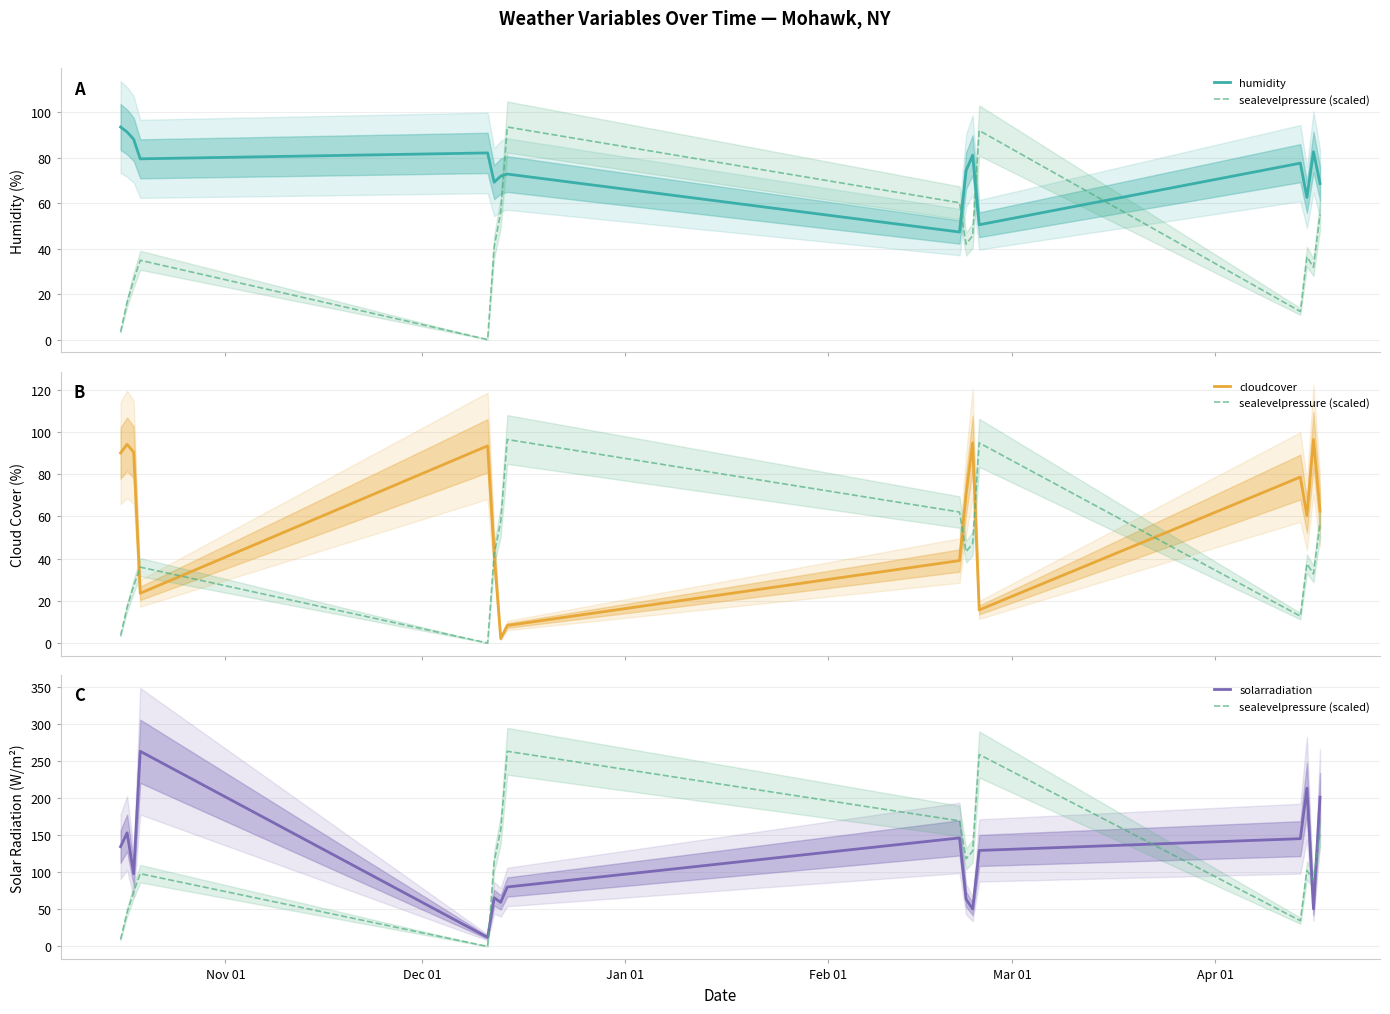

What position from the left is Jan 01?

3